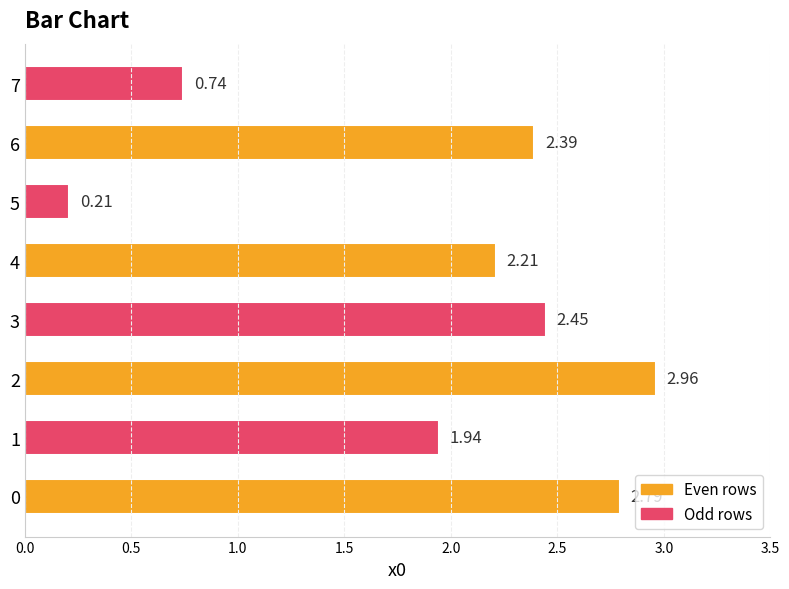

What is the sum of all values?

15.7